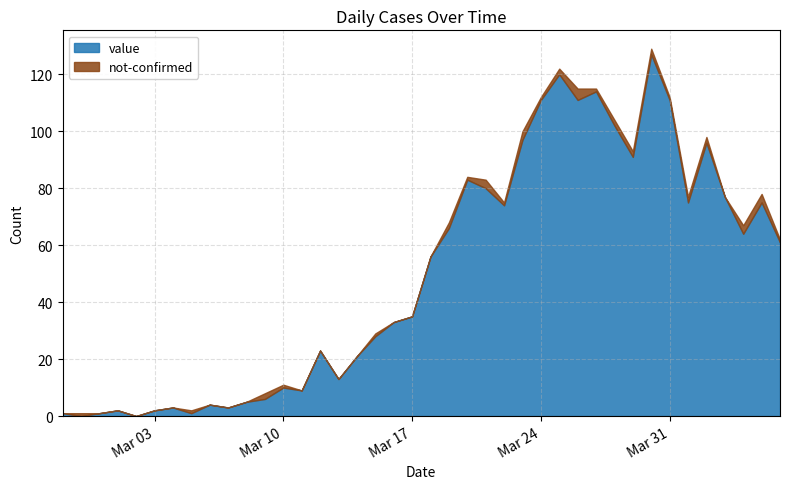

What are all the series names shown in the legend?

value, not-confirmed